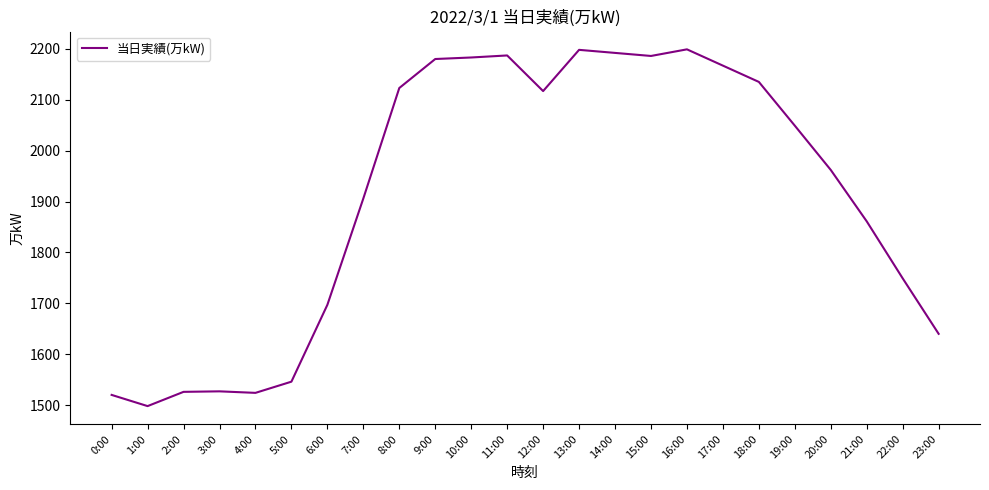

What is the difference between the maximum and minimum values?

701